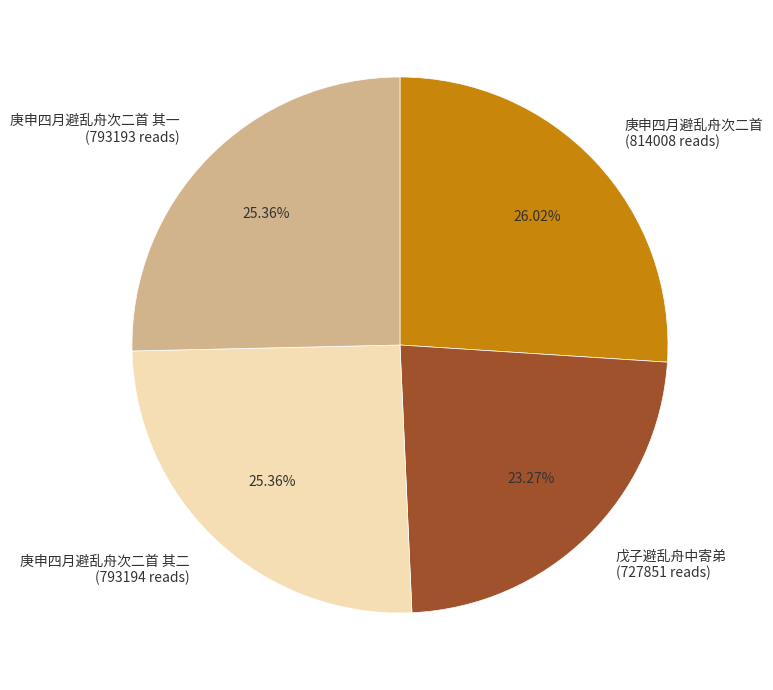

Do 庚申四月避乱舟次二首 (814008 reads) and 庚申四月避乱舟次二首 其二 (793194 reads) together represent more than half of the pie?

Yes